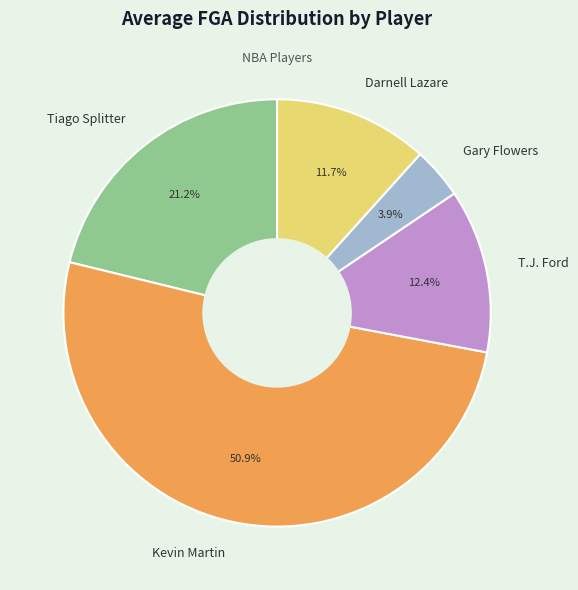

Do T.J. Ford and Kevin Martin together represent more than half of the pie?

Yes